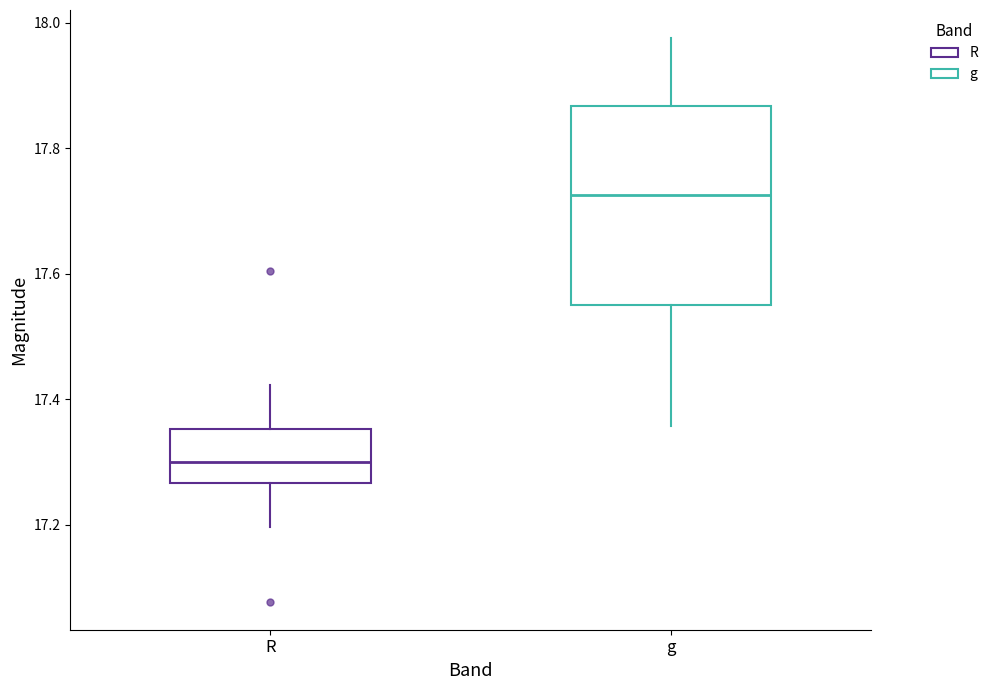

Reading left to right, read every box against the y-axis: the position of its median line, the range the box covers, and the ends of its whiskers. The values are not printed on the chart, so give them approximately, as read against the axis.

R: median 17.30, box 17.26 to 17.36, whiskers 17.20 to 17.42
g: median 17.72, box 17.56 to 17.86, whiskers 17.36 to 17.98